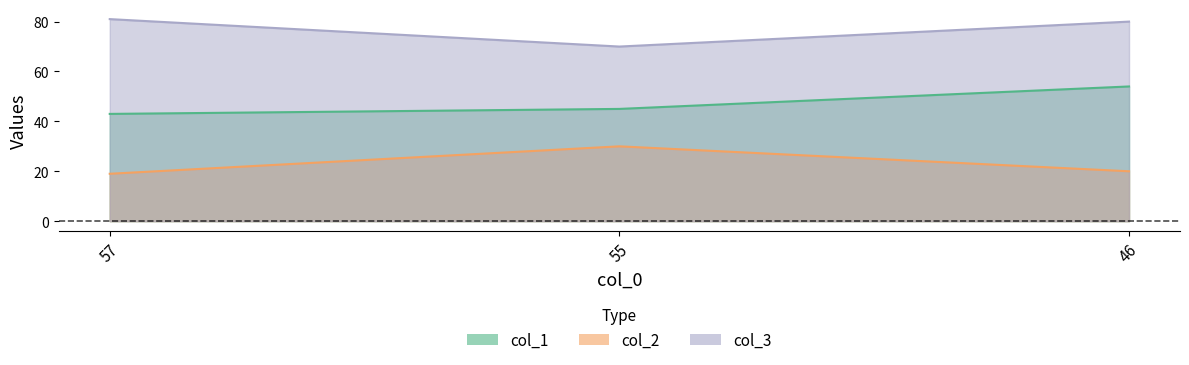

True or false: col_2 has a value of 10 at 57.

False